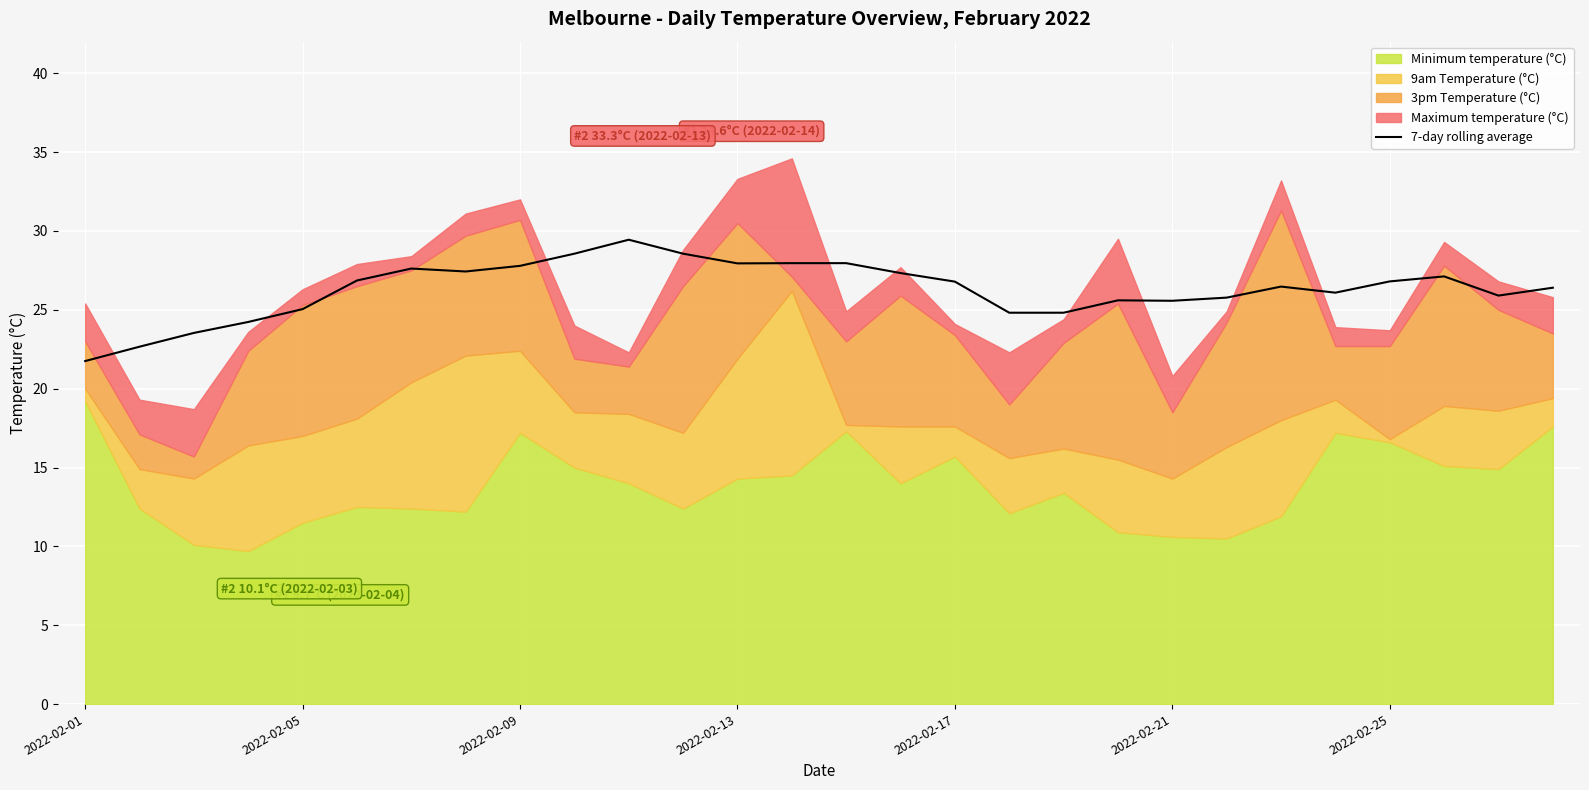

What is the change in value from 10 to 11?

-0.9